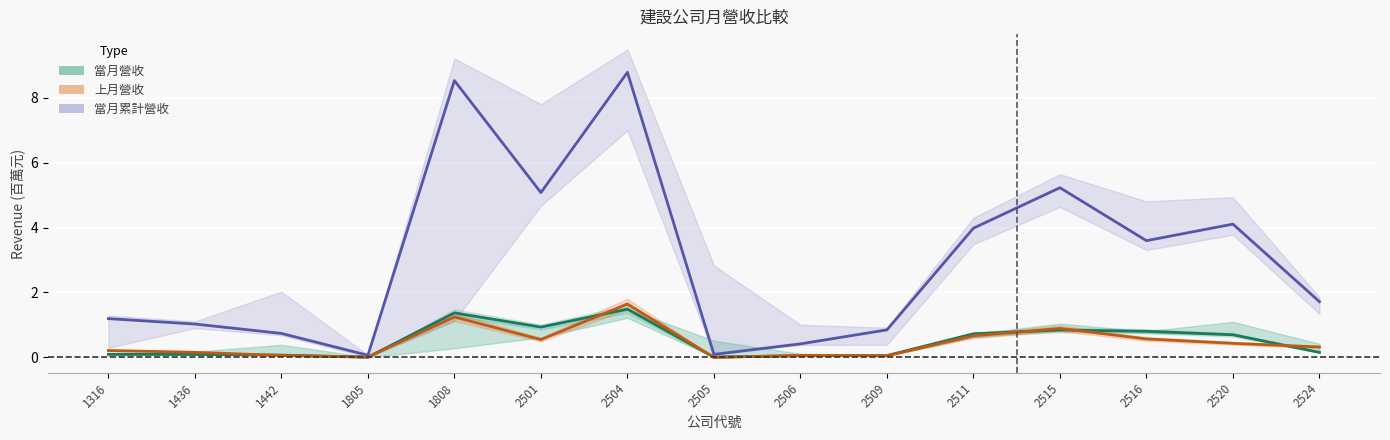

Between 2516 and 2506, which is larger?

2516